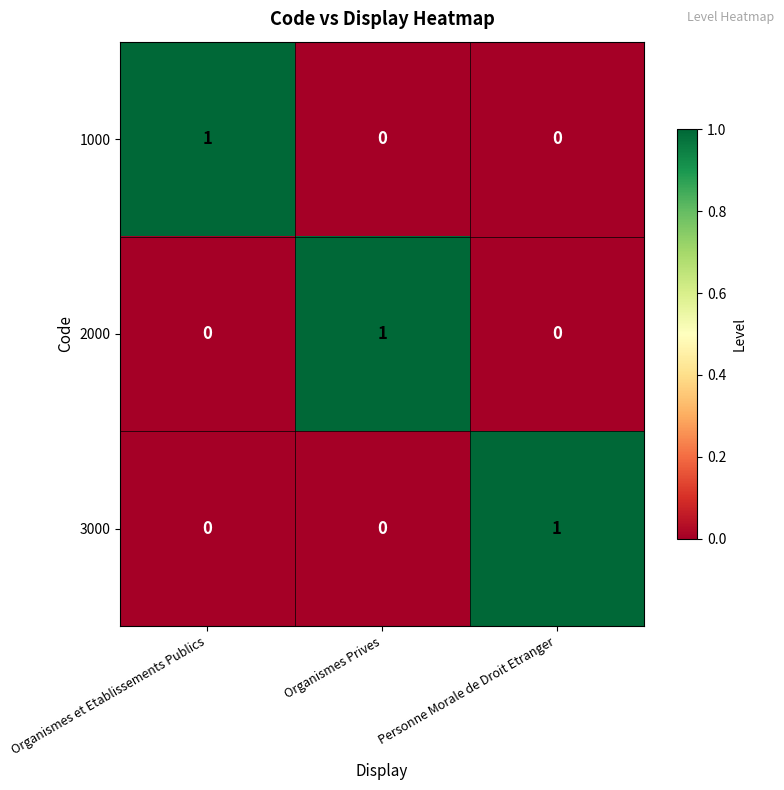

At how many categories does at least one series exceed 0?

3